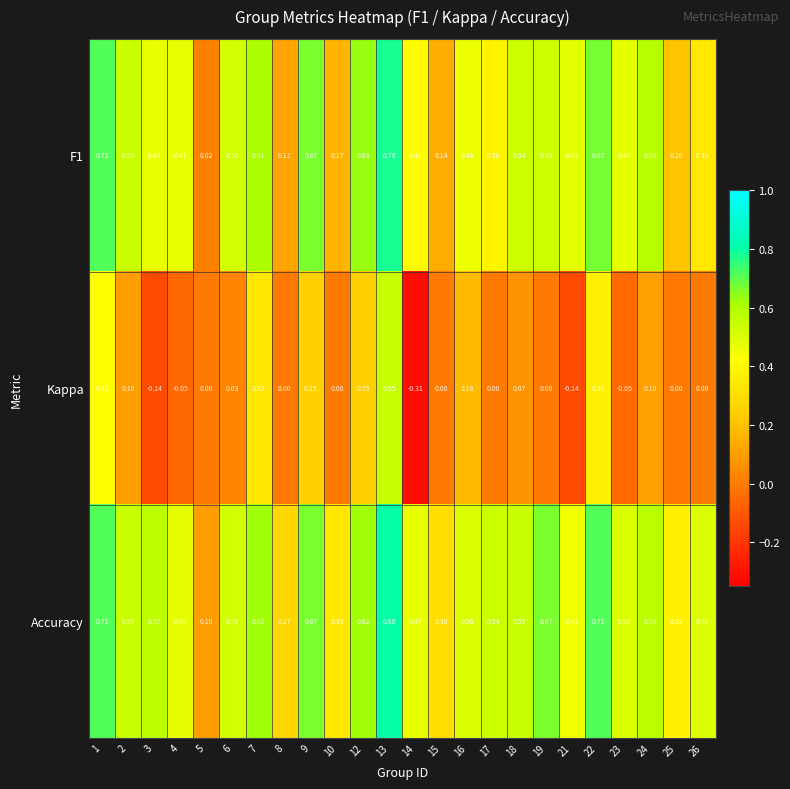

Which series has the largest total across all categories?

Accuracy